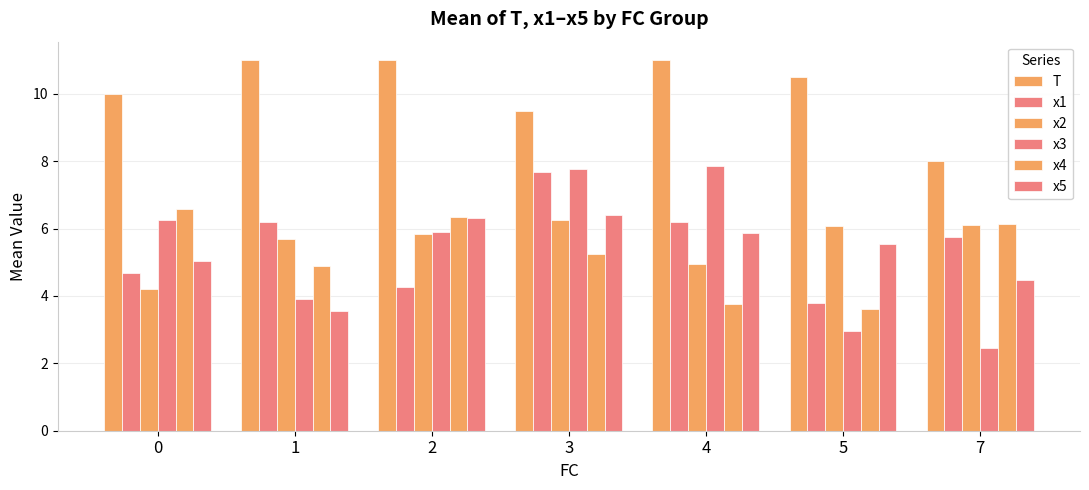

Reading left to right, list all the values displayed in this chart.

T: 10.0	11.0	11.0	9.5	11.0	10.5	8.0
x1: 4.7	6.2	4.3	7.7	6.2	3.8	5.7
x2: 4.2	5.7	5.9	6.3	4.9	6.1	6.1
x3: 6.2	3.9	5.9	7.8	7.9	3.0	2.5
x4: 6.6	4.9	6.4	5.3	3.8	3.6	6.1
x5: 5.0	3.6	6.3	6.4	5.9	5.6	4.5